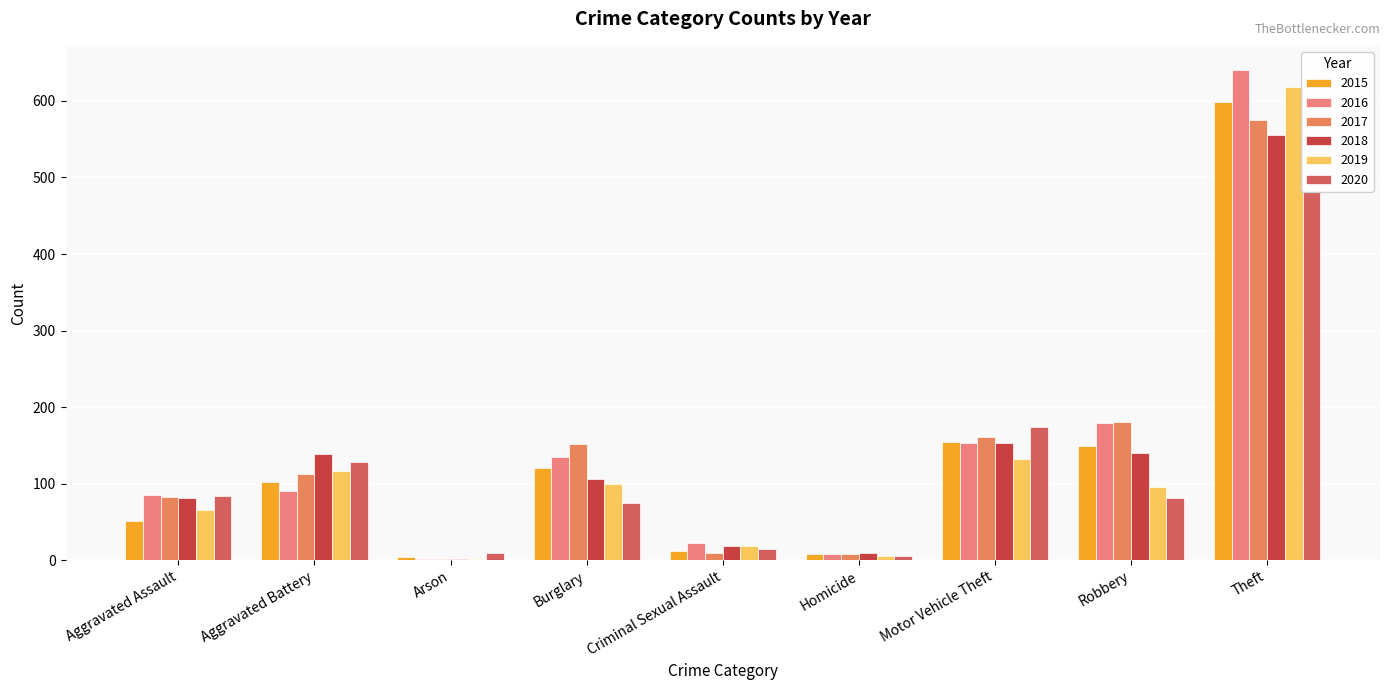

What is the label of the 1st bar from the right?

Theft